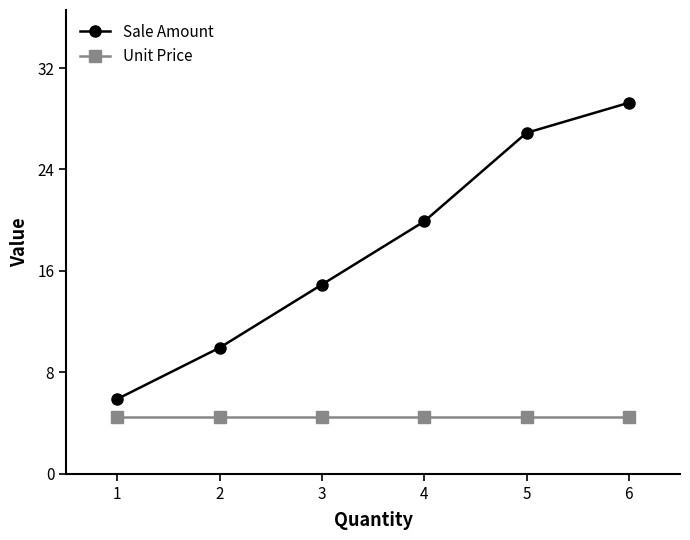

Does the chart display data point markers on the line(s)?

Yes